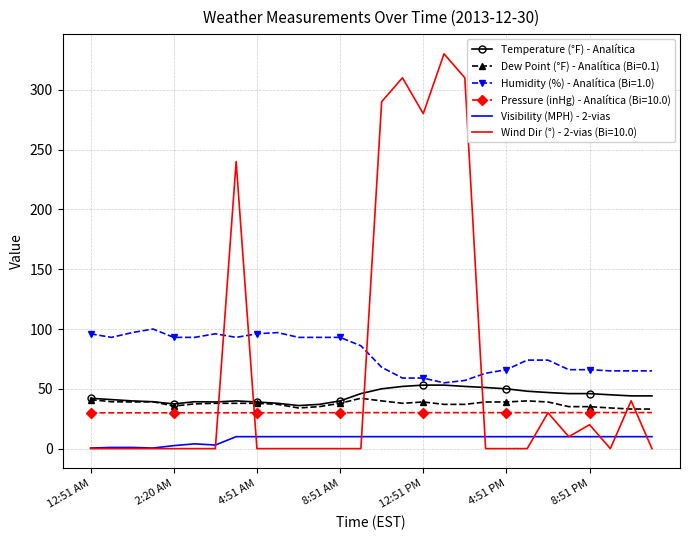

What is the greatest value displayed?

330.0